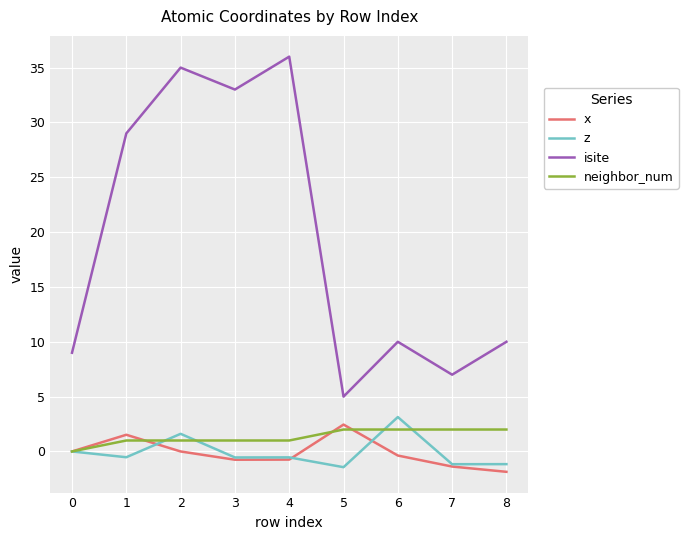

At which label does x reach its minimum?

8